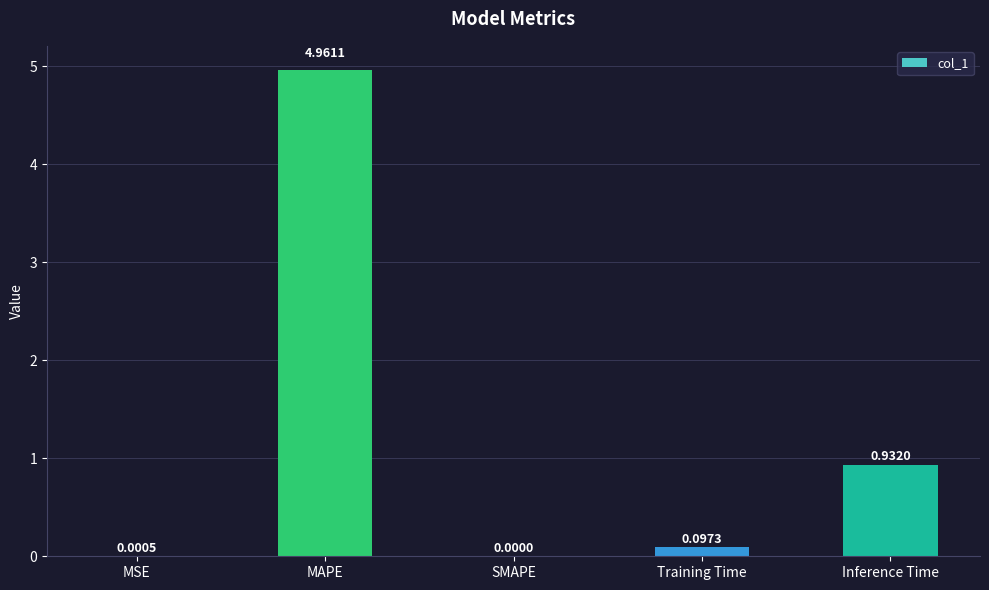

At which category does the chart reach its peak across all series?

MAPE